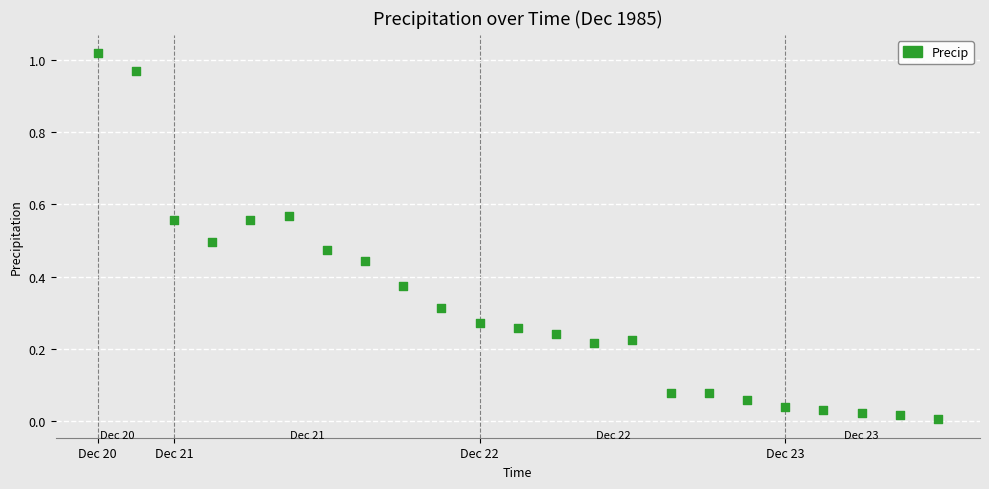

What is the range of X values (max minus min)?

2.8